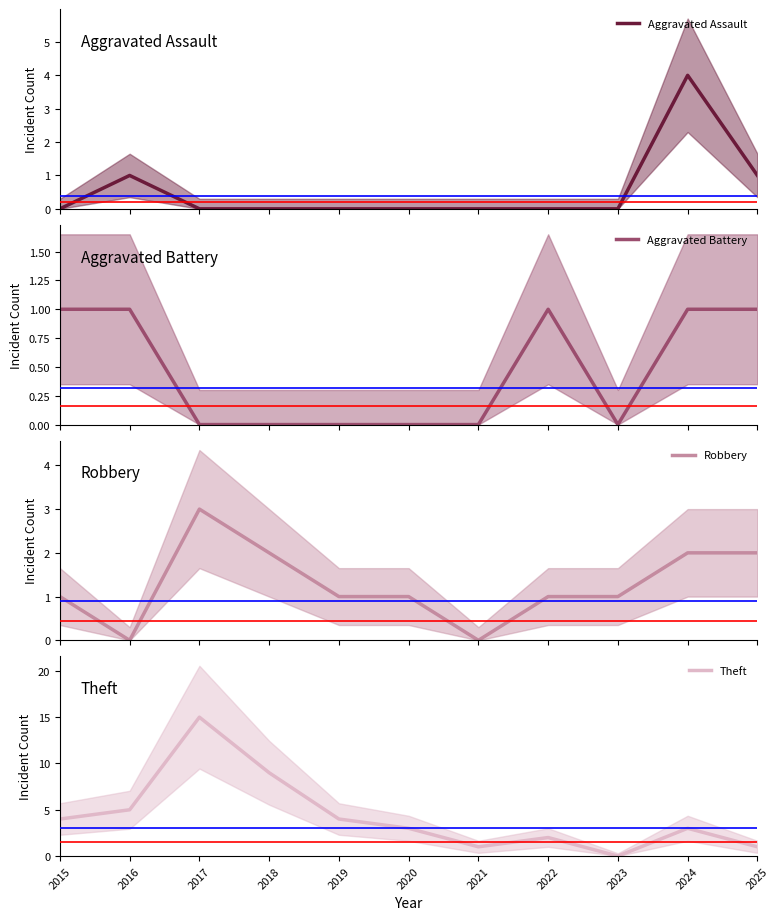

What are all the series names shown in the legend?

Aggravated Assault, Aggravated Battery, Robbery, Theft